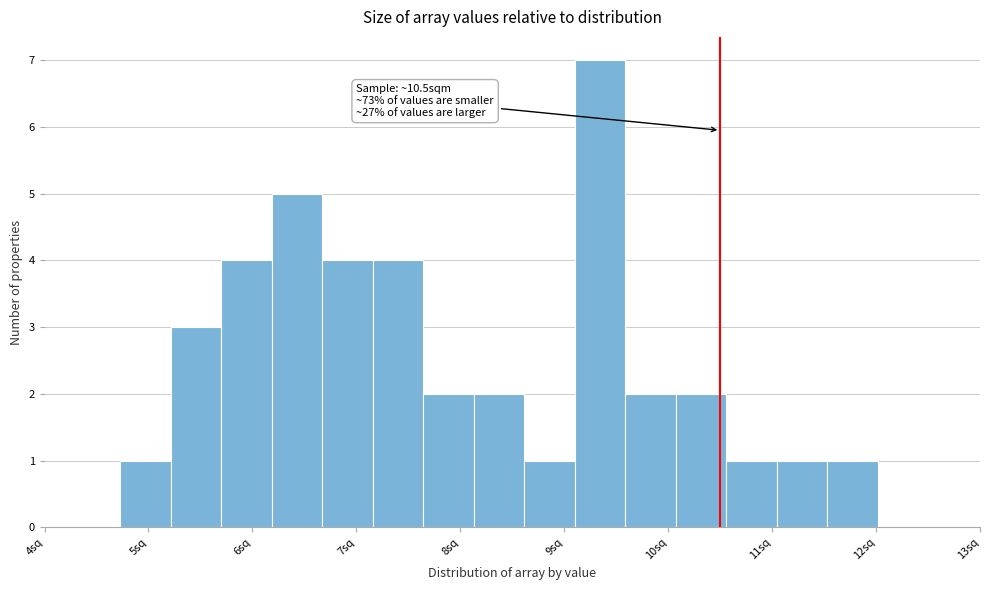

Which range on the x-axis has the tallest bar?

9.1 to 9.6